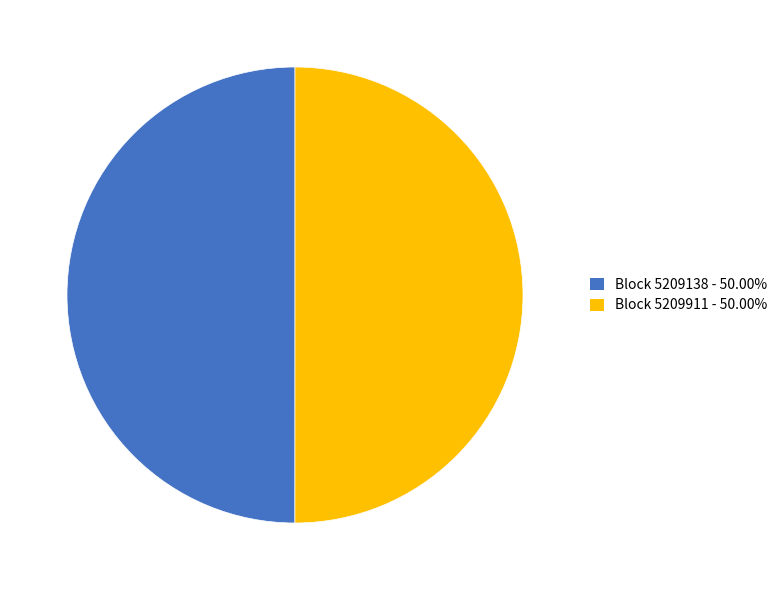

Count the number of slices in the pie.

2